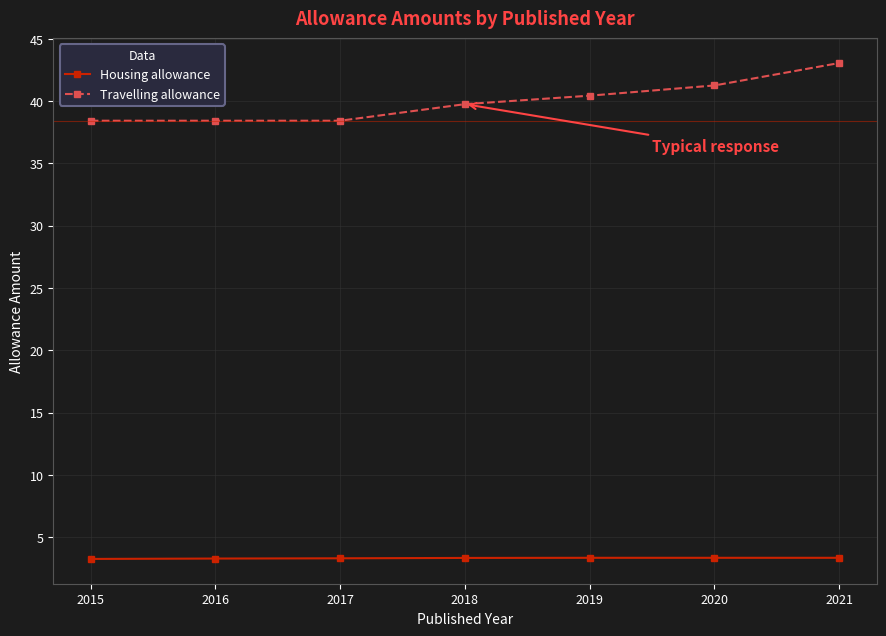

Is it true that Travelling allowance equals 21.2 at 2020?

False